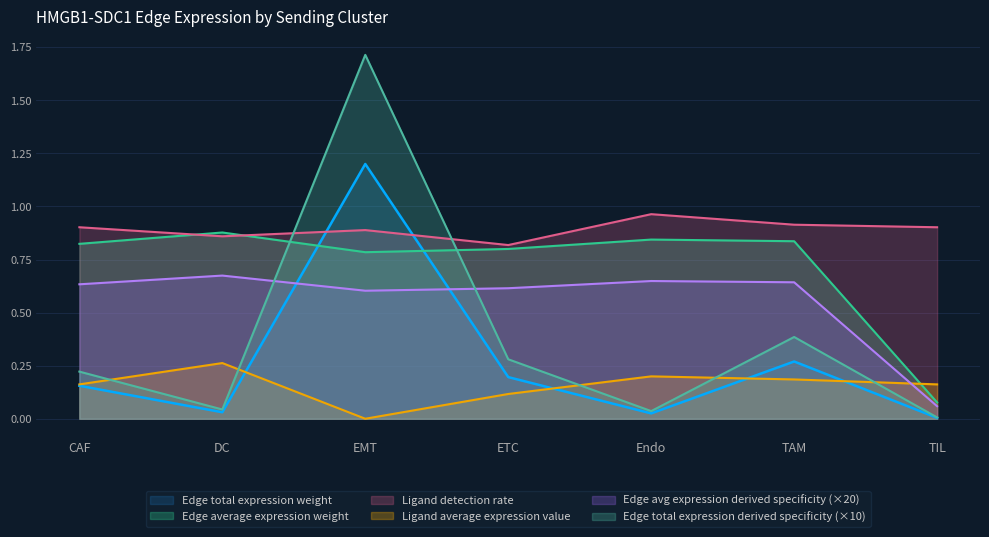

At which label does Edge average expression weight reach its minimum?

TIL